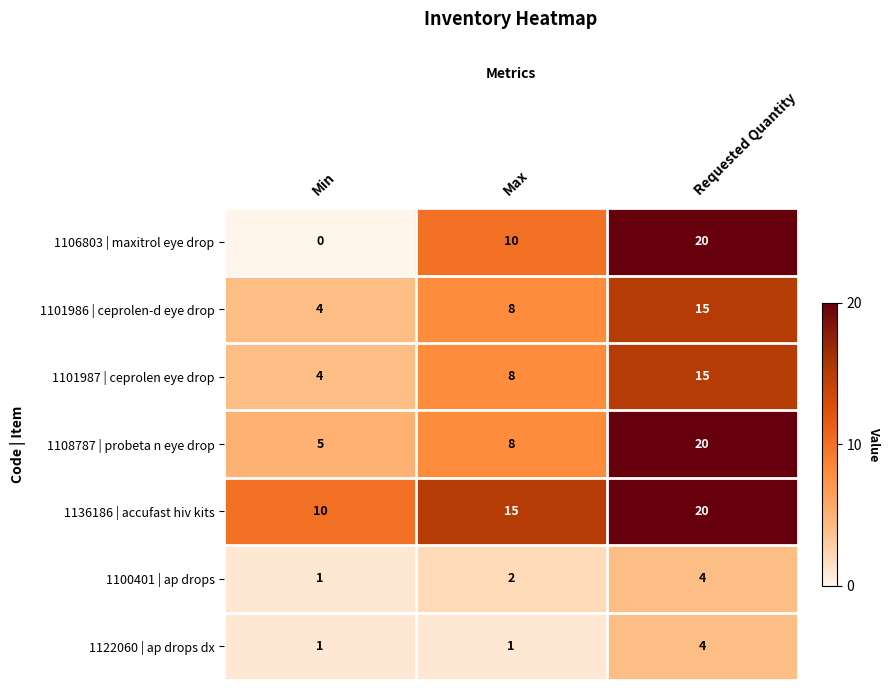

What is the sum of all 1108787 | probeta n eye drop values?

33